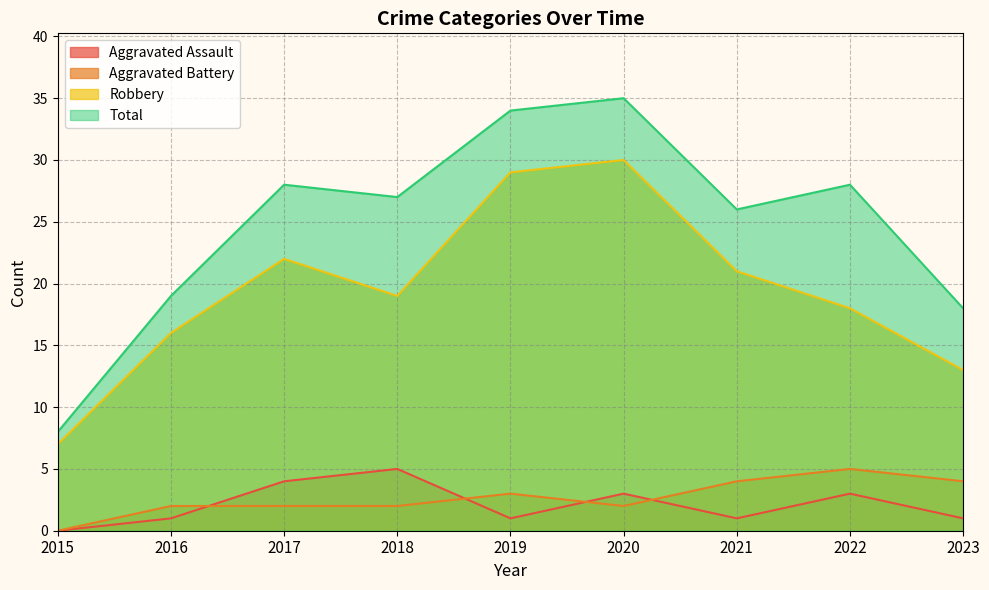

How many data points in Aggravated Battery are less than 2?

1